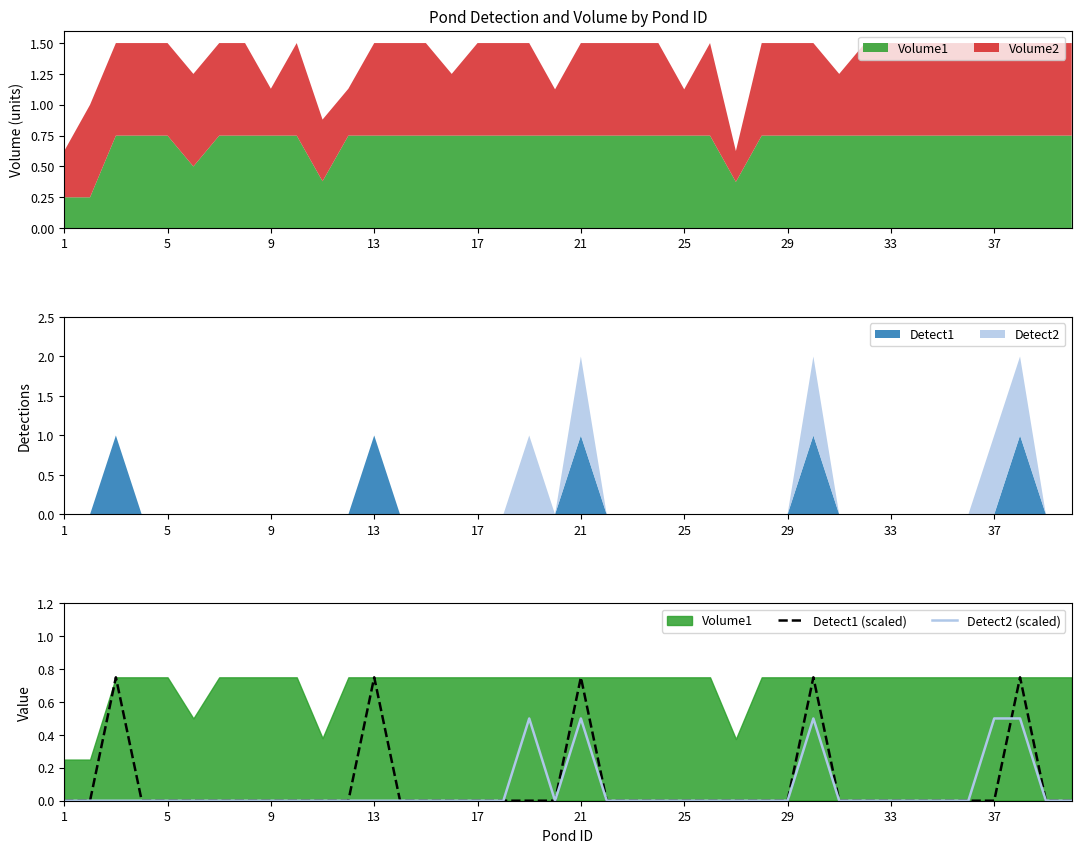

The Detect2 (scaled) series shows 0.2 at 5. True or false?

False